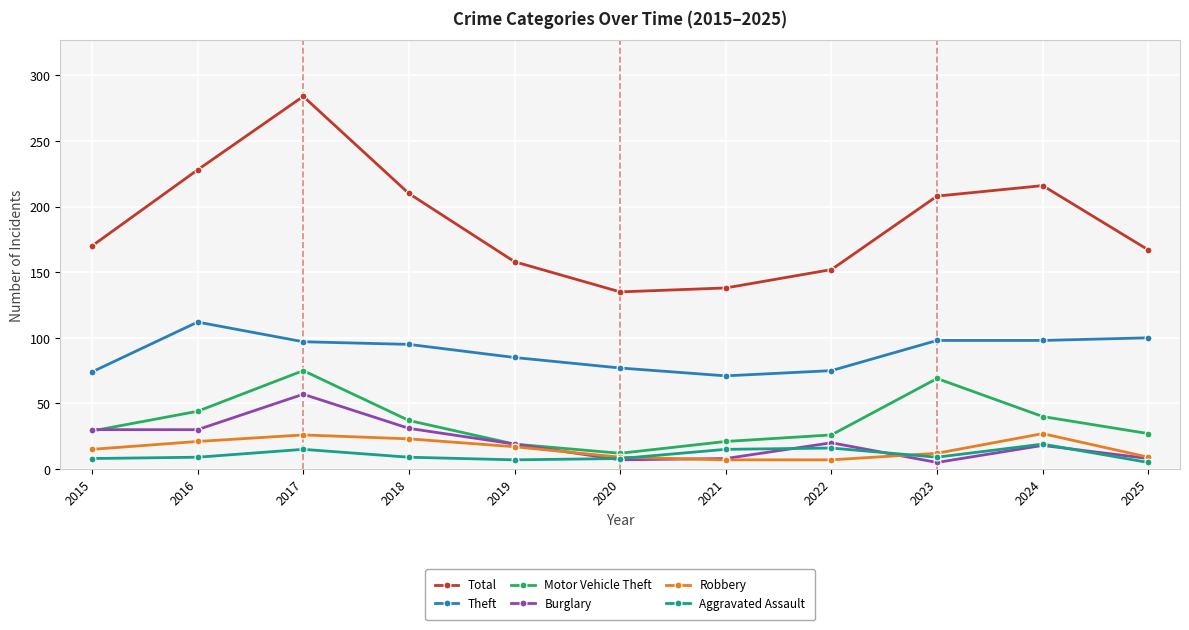

Which series has the largest range (max minus min)?

Total